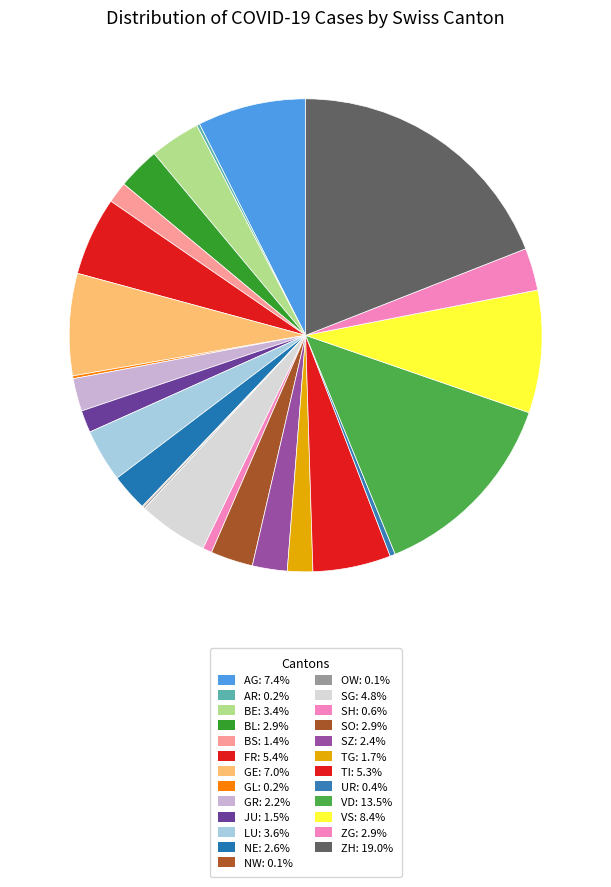

How many slices are in this pie chart?

25